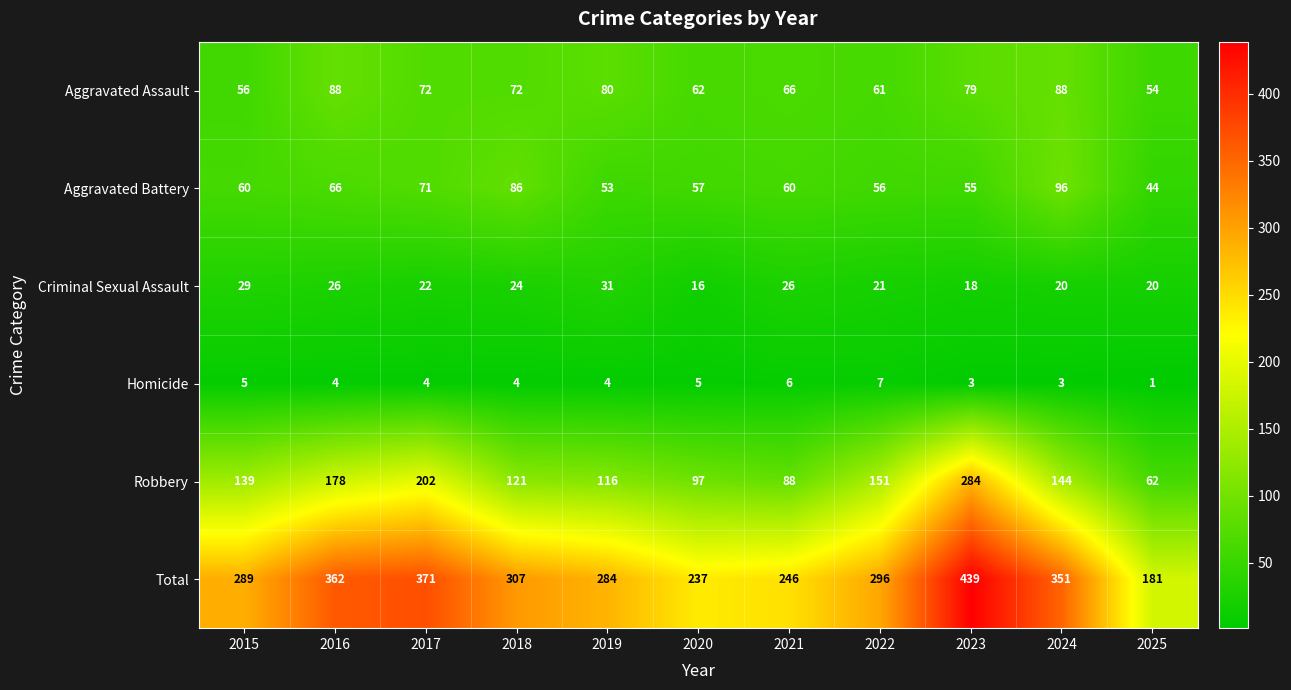

What is the difference between the second highest and second lowest values in the Criminal Sexual Assault series?

11